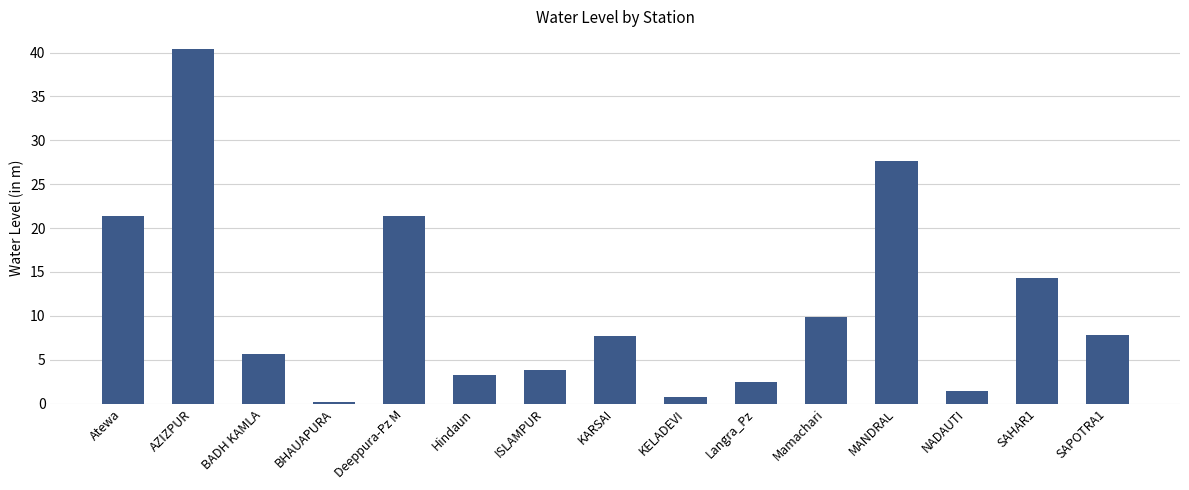

What is the greatest value displayed?

40.4